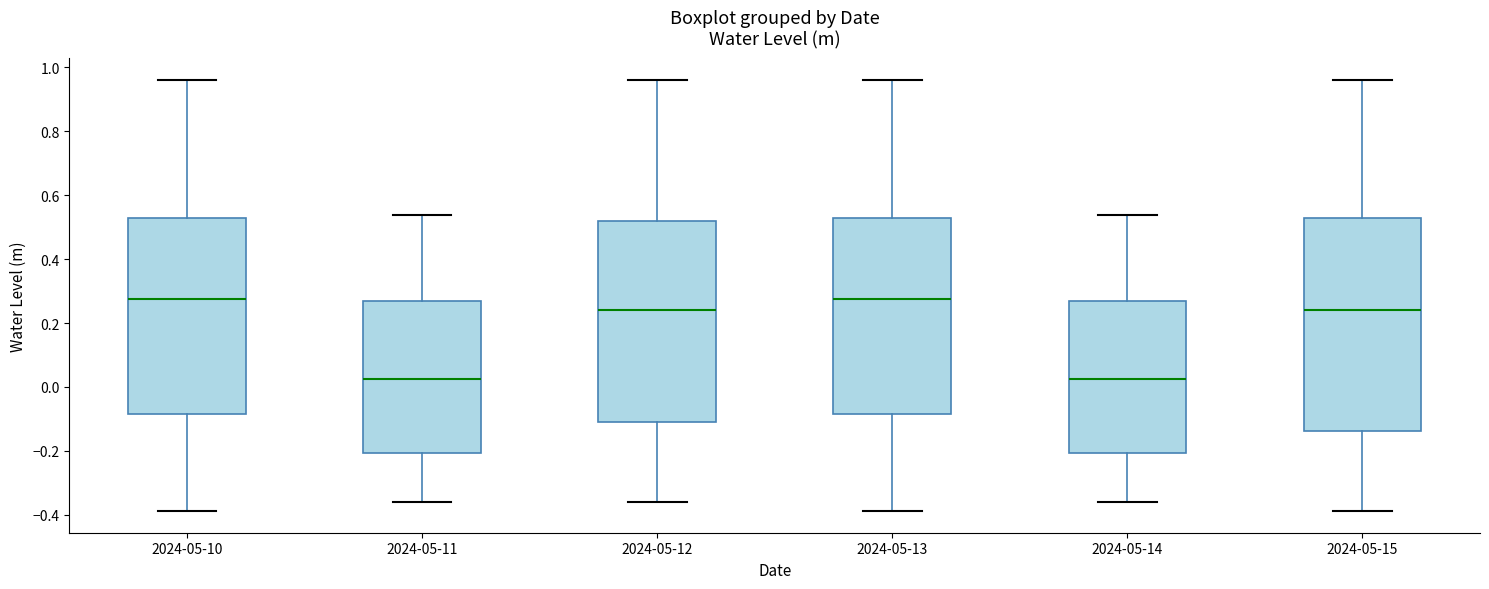

Reading left to right, transcribe this box plot: for each box, give where its median line is, the range the box spans, and where its two whiskers end, as read against the y-axis. The values are not printed on the chart, so give them approximately, as read against the axis.

2024-05-10: median 0.28, box -0.08 to 0.52, whiskers -0.38 to 0.96
2024-05-11: median 0.02, box -0.20 to 0.26, whiskers -0.36 to 0.54
2024-05-12: median 0.24, box -0.10 to 0.52, whiskers -0.36 to 0.96
2024-05-13: median 0.28, box -0.08 to 0.52, whiskers -0.38 to 0.96
2024-05-14: median 0.02, box -0.20 to 0.26, whiskers -0.36 to 0.54
2024-05-15: median 0.24, box -0.14 to 0.52, whiskers -0.38 to 0.96